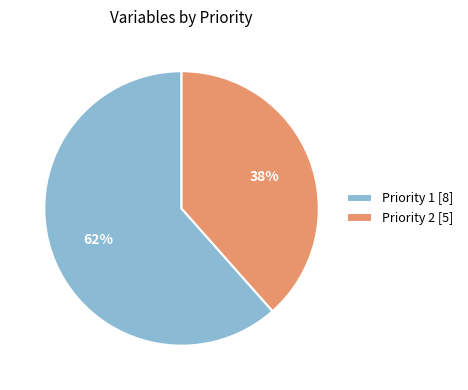

Does any single category account for the majority?

Yes